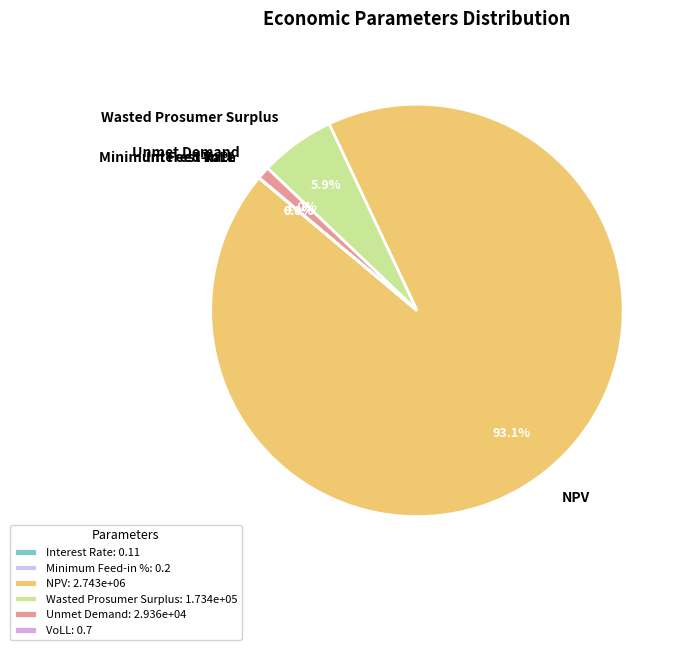

Do Unmet Demand and Wasted Prosumer Surplus together represent more than half of the pie?

No